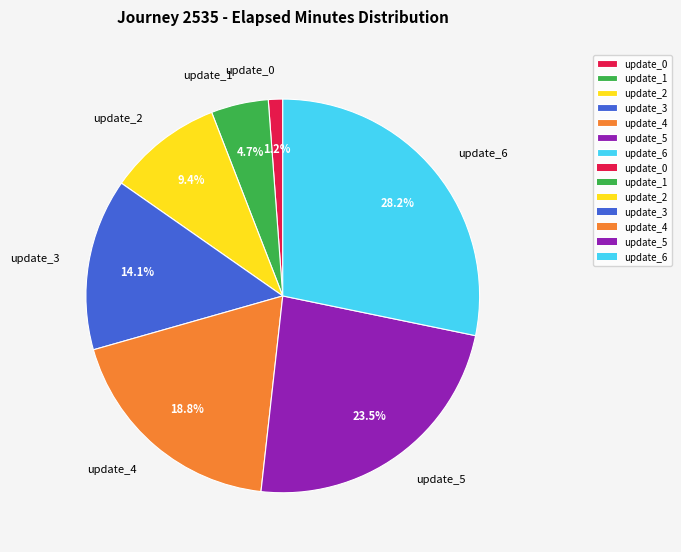

To the nearest percent, what is the difference between the largest and smallest slice percentages?

27%